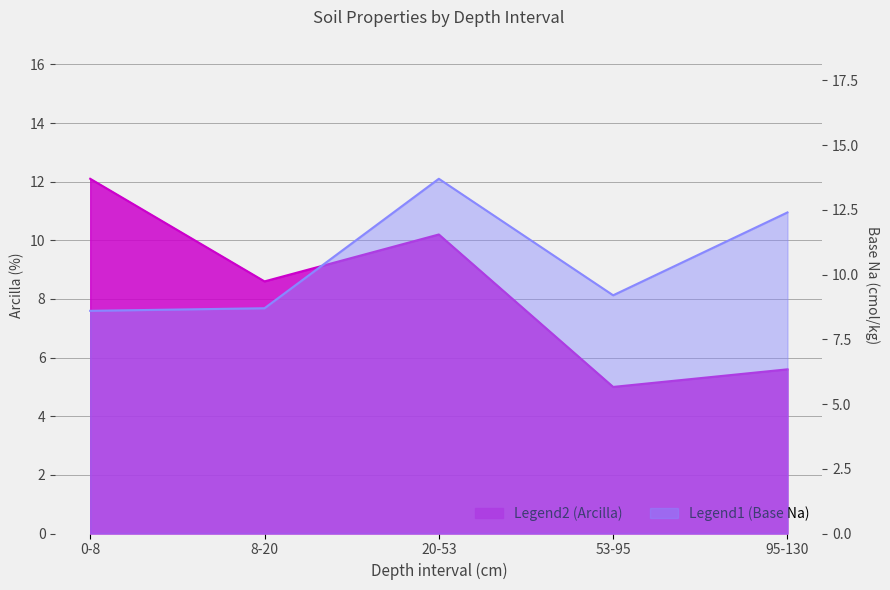

At which category is the sum across all series the highest?

20-53